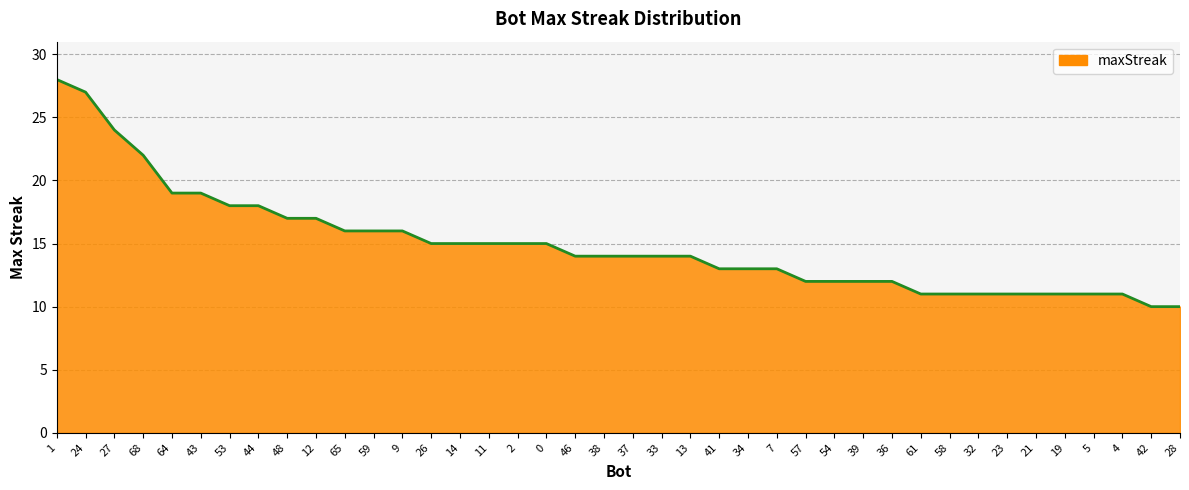

The value at 21 is 11. True or false?

True